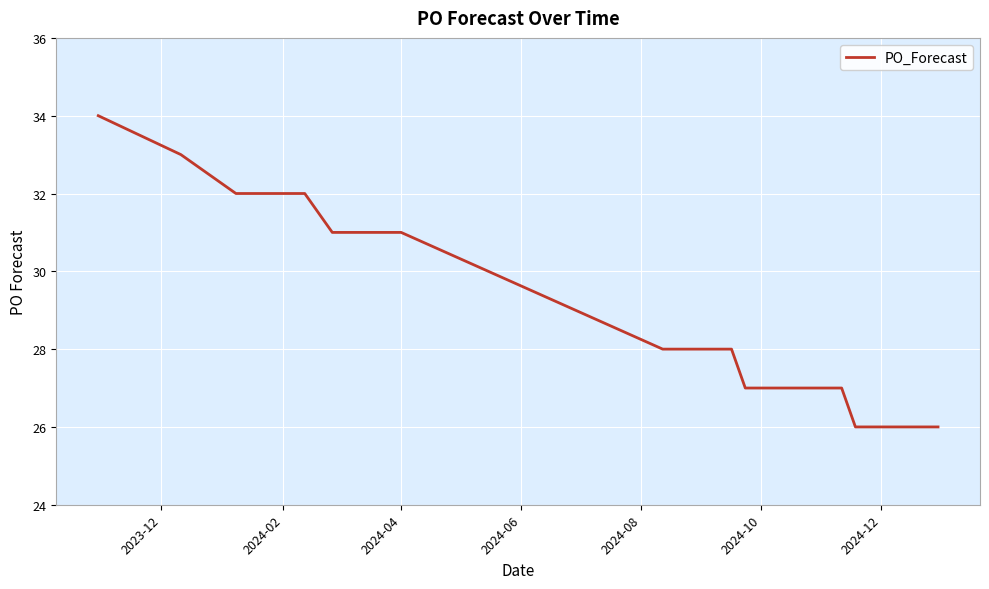

Reading left to right, extract all data points from this chart.

34	33	32	32	32	32	31	31	31	31	28	28	28	28	28	28	27	27	27	27	26	26	26	26	26	26	26